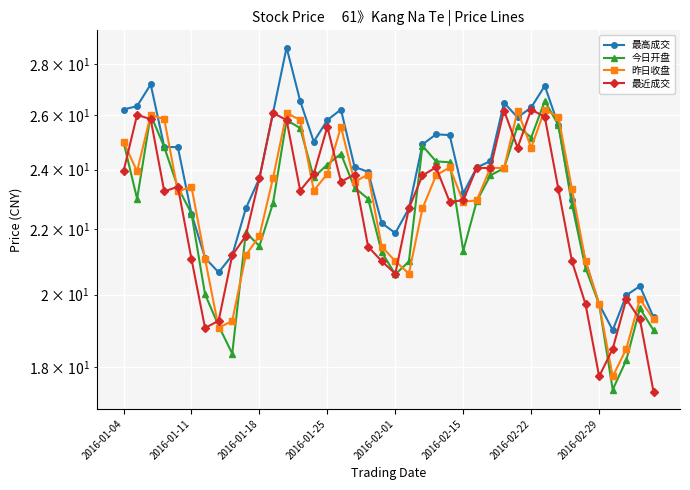

At which label does 最近成交 first exceed 23?

2016-01-04